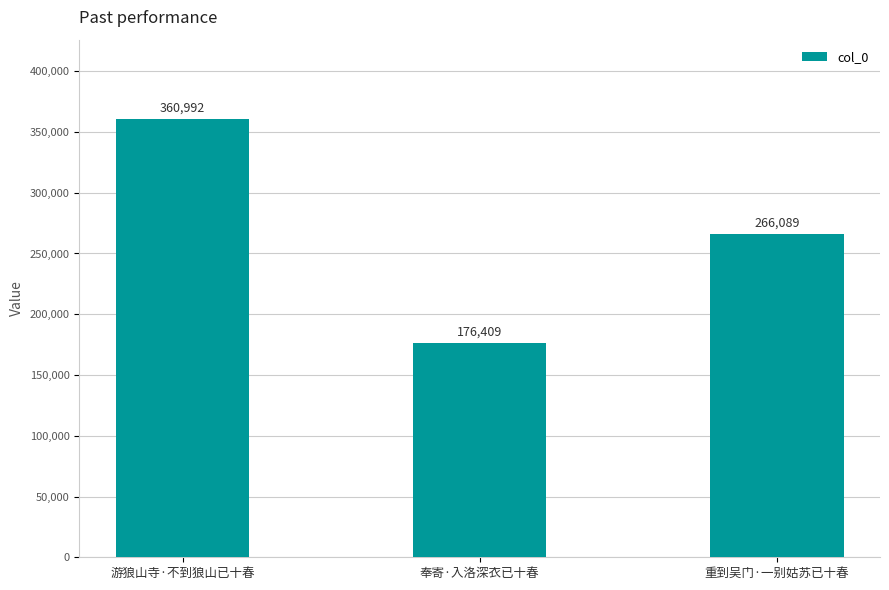

True or false: the data shows 634001 at 游狼山寺·不到狼山已十春.

False